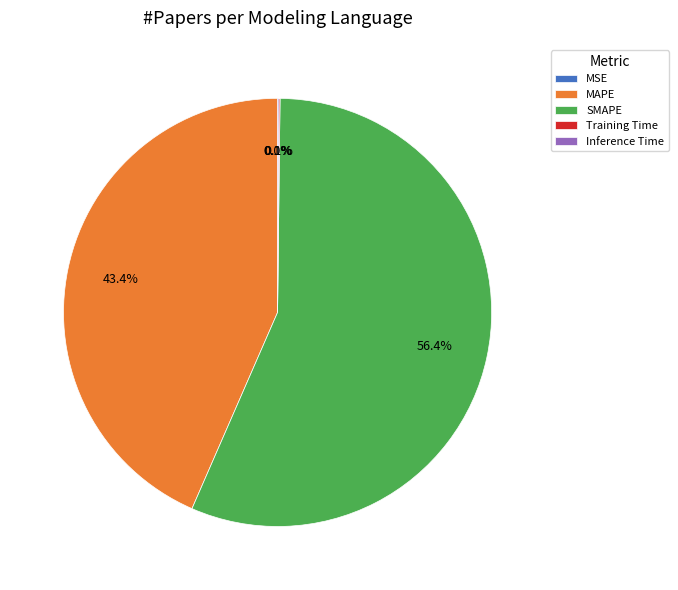

What percentage is NOT represented by SMAPE?

43.6%